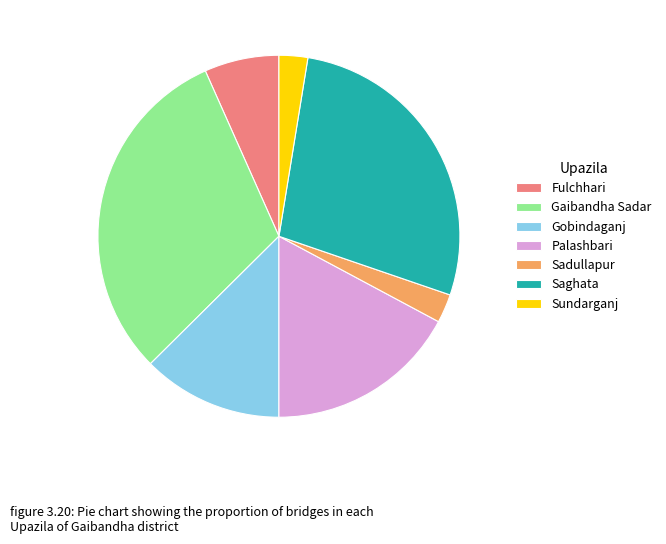

What is the largest slice in the pie chart?

Gaibandha Sadar